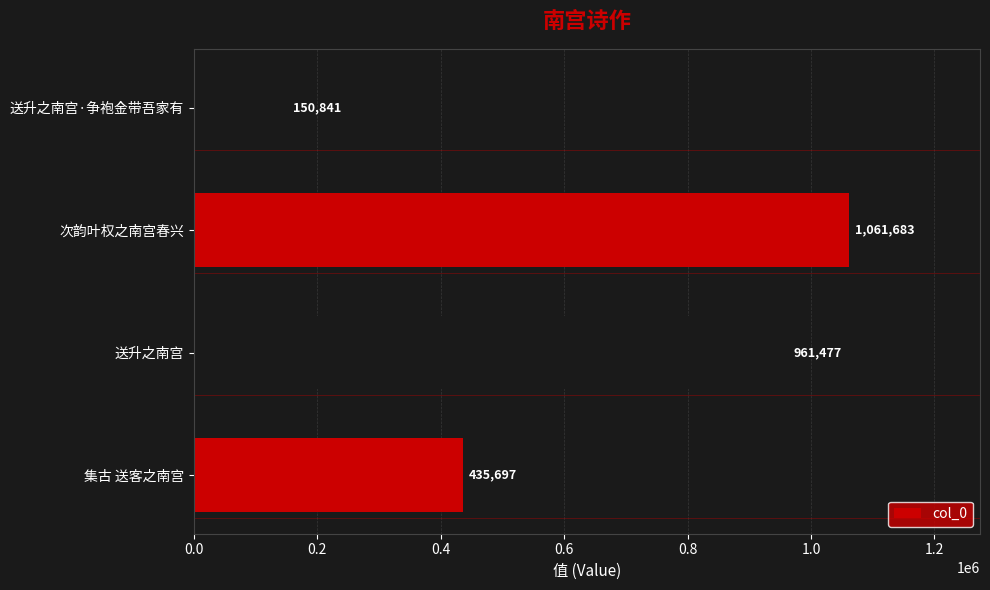

Reading bottom to top, what are all the values shown in this chart?

集古 送客之南宫=435697	送升之南宫=961477	次韵叶权之南宫春兴=1061683	送升之南宫·争袍金带吾家有=150841